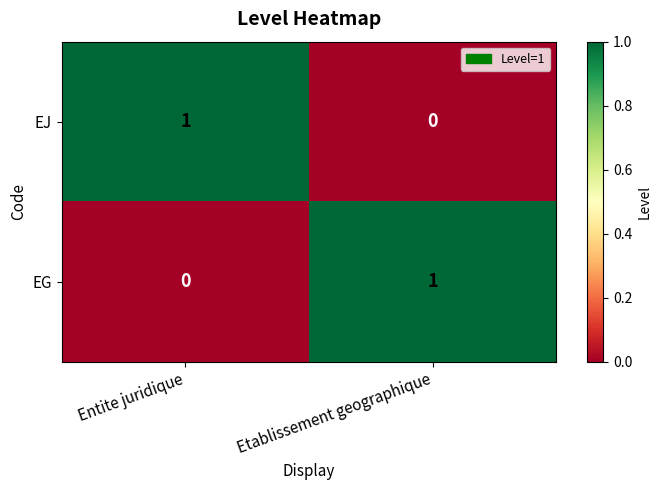

List the labels in order of EJ value, largest first.

Entite juridique, Etablissement geographique